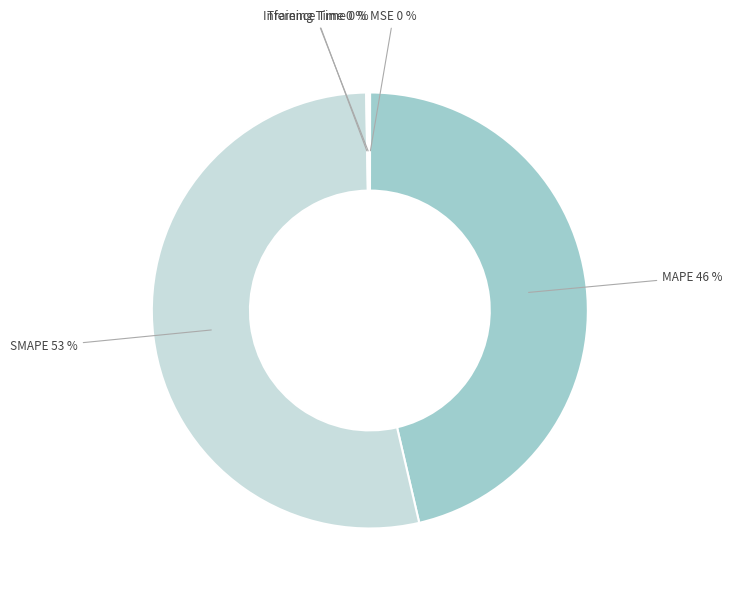

To the nearest percent, what percentage of the pie is MAPE?

46%